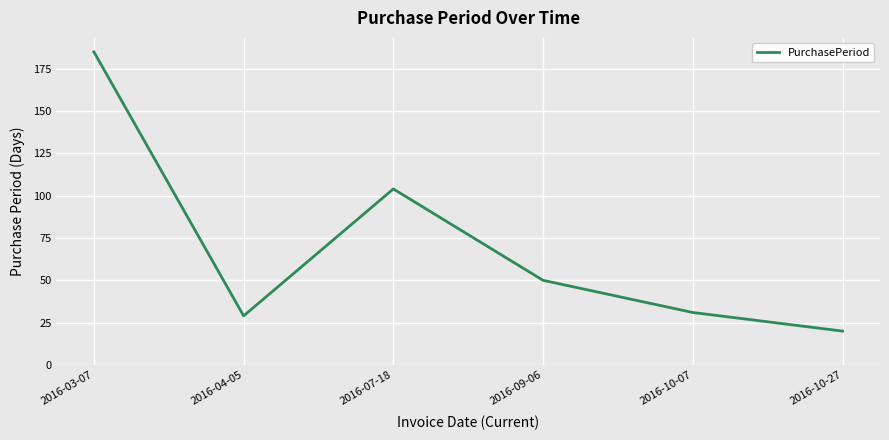

True or false: the data shows 291 at 2016-03-07.

False